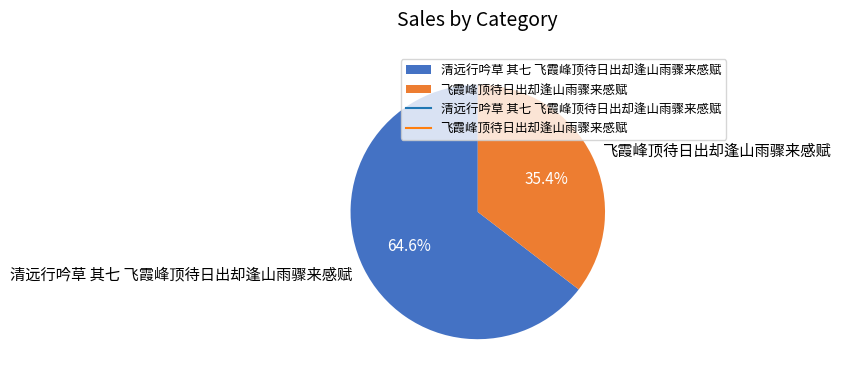

What is the smallest slice in the pie chart?

飞霞峰顶待日出却逢山雨骤来感赋